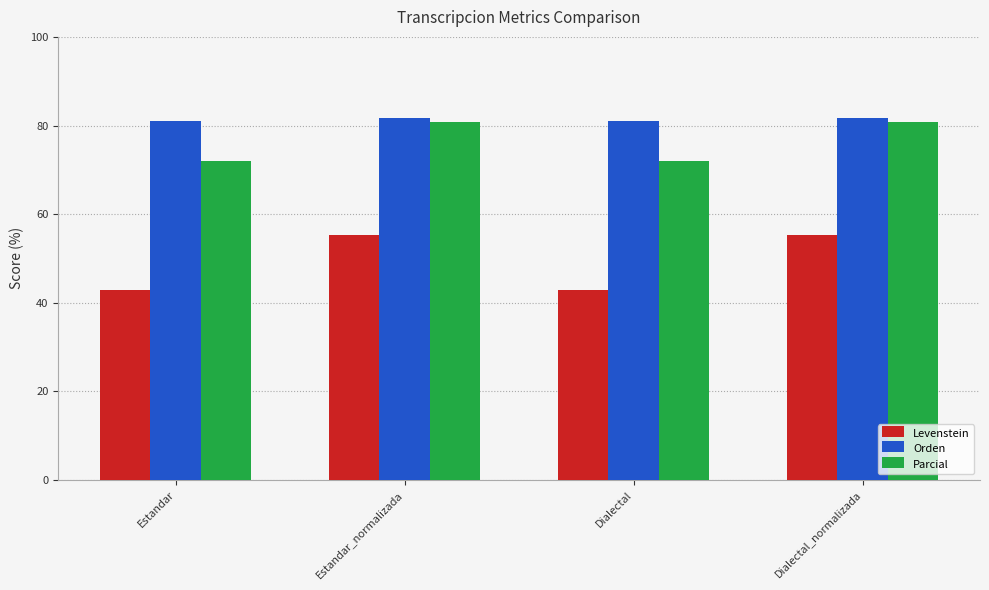

What is the average value of the Parcial series?

76.4